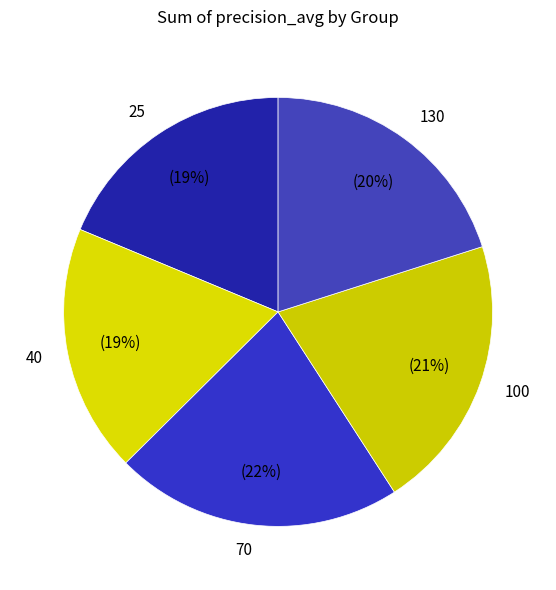

Does 40 account for over 50% of the chart?

No